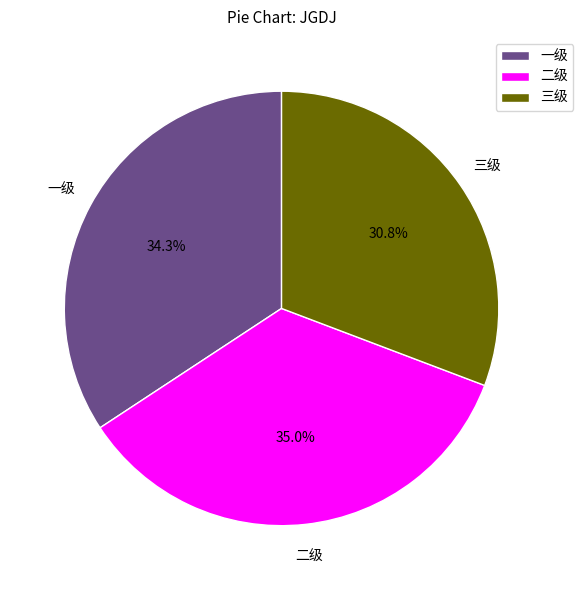

How many segments does this pie chart have?

3